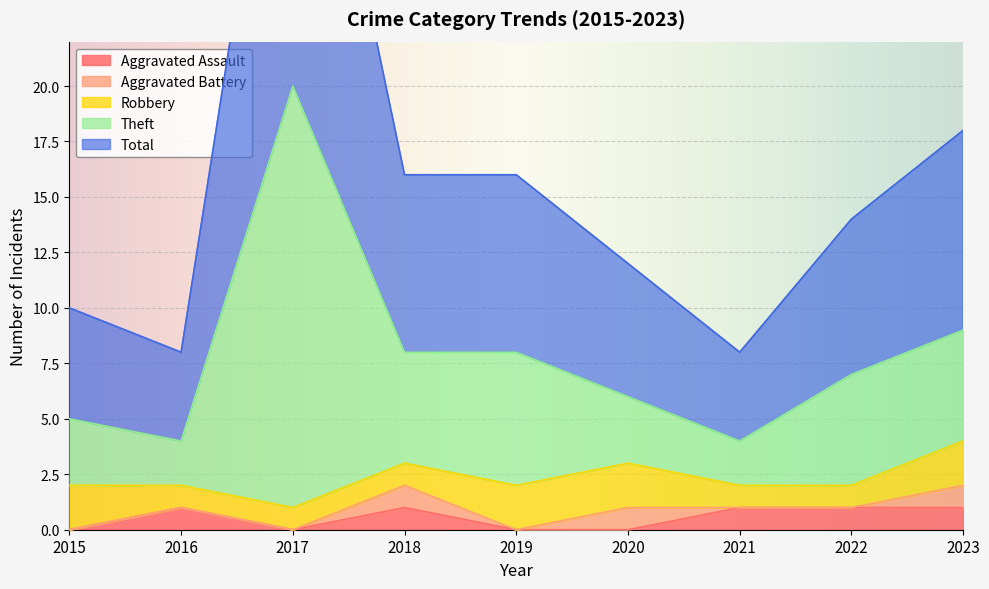

What is the spread (max minus min) of values at 2019?

7